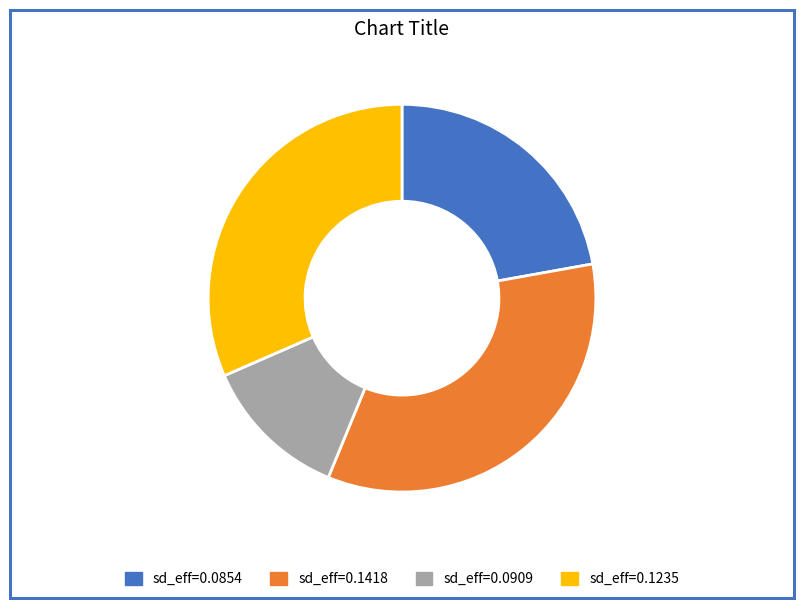

Is the sum of sd_eff=0.0909 and sd_eff=0.1418 greater than half?

No